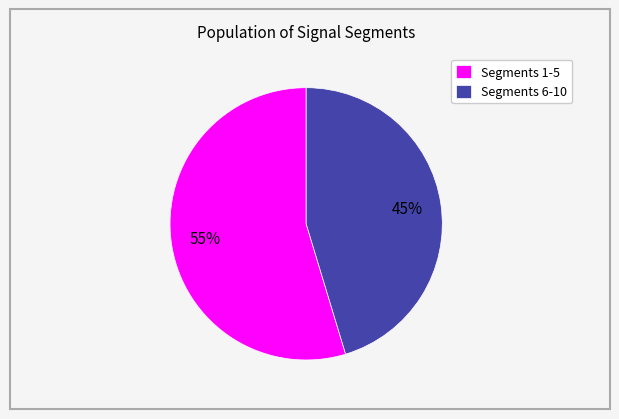

How many segments does this pie chart have?

2